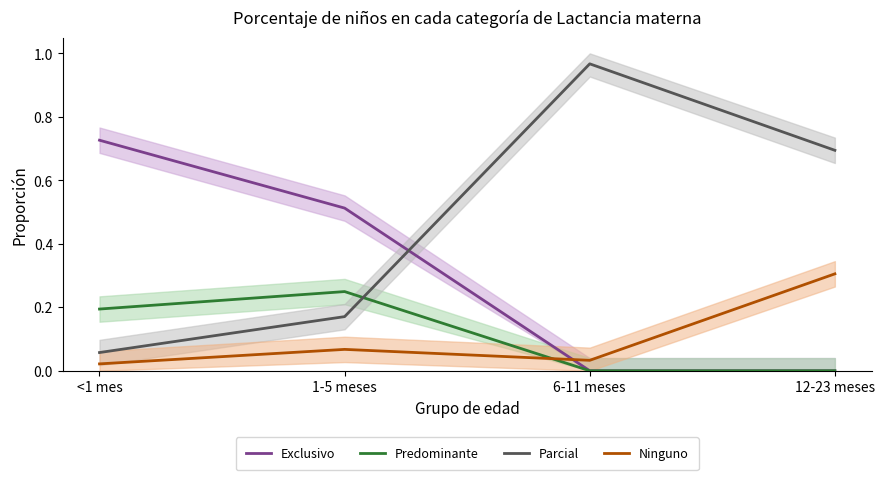

Which series has the widest spread of values?

Parcial